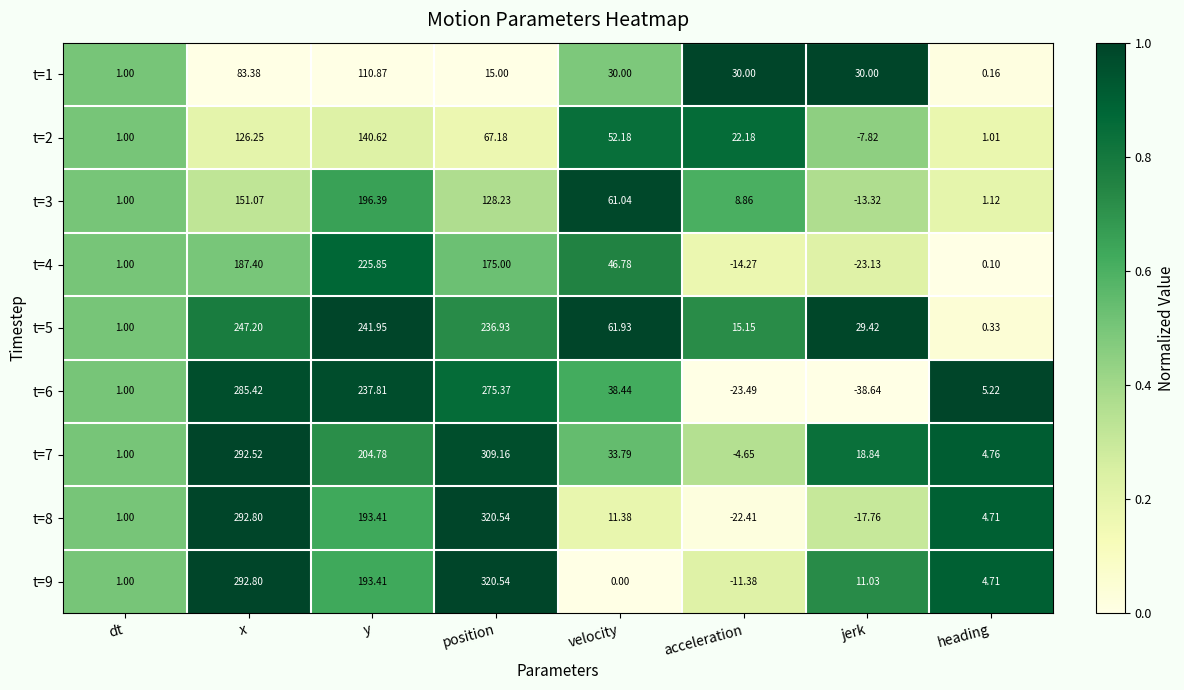

What is the total value across all series at x?

1958.8